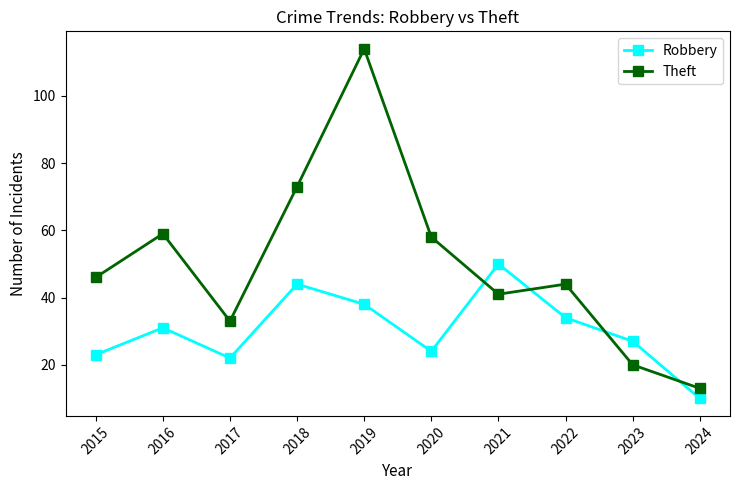

List the series in order of their overall mean, highest first.

Theft, Robbery